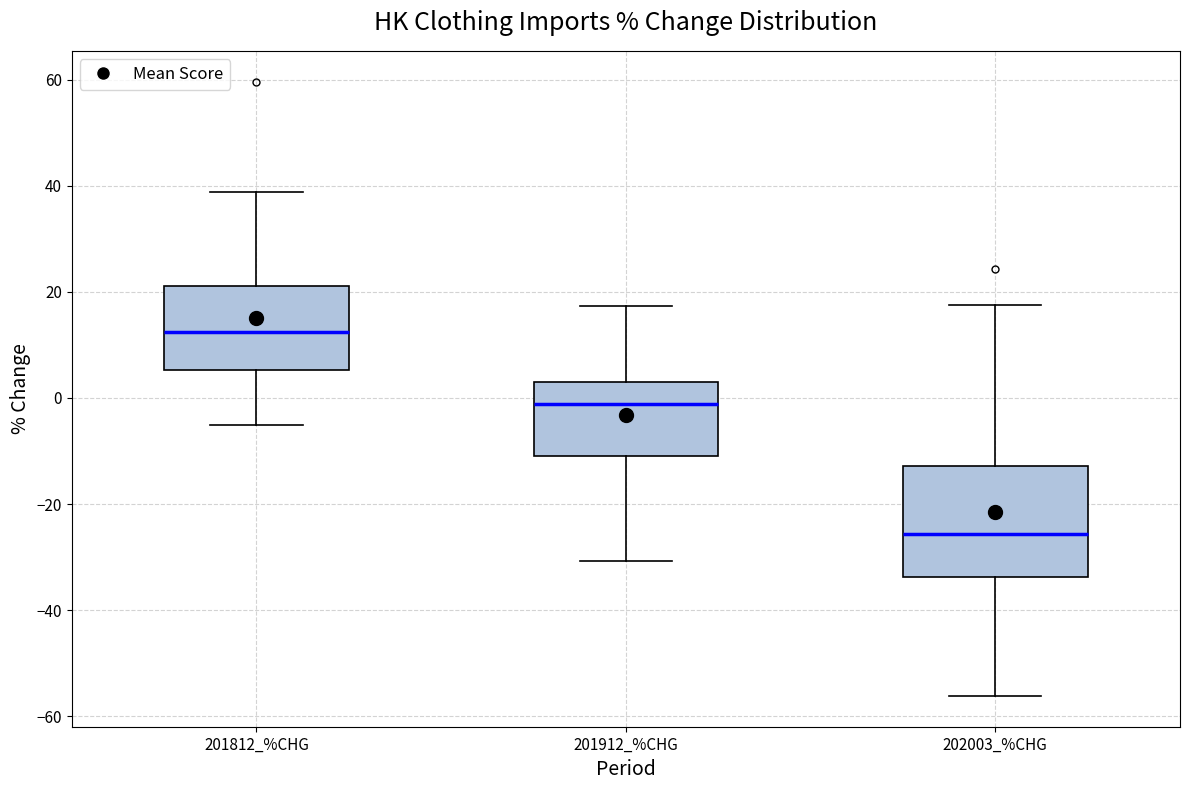

Reading left to right, transcribe this box plot: for each box, give where its median line is, the range the box spans, and where its two whiskers end, as read against the y-axis. The values are not printed on the chart, so give them approximately, as read against the axis.

201812_%CHG: median 12, box 6 to 22, whiskers -6 to 38
201912_%CHG: median -2, box -10 to 2, whiskers -30 to 18
202003_%CHG: median -26, box -34 to -12, whiskers -56 to 18